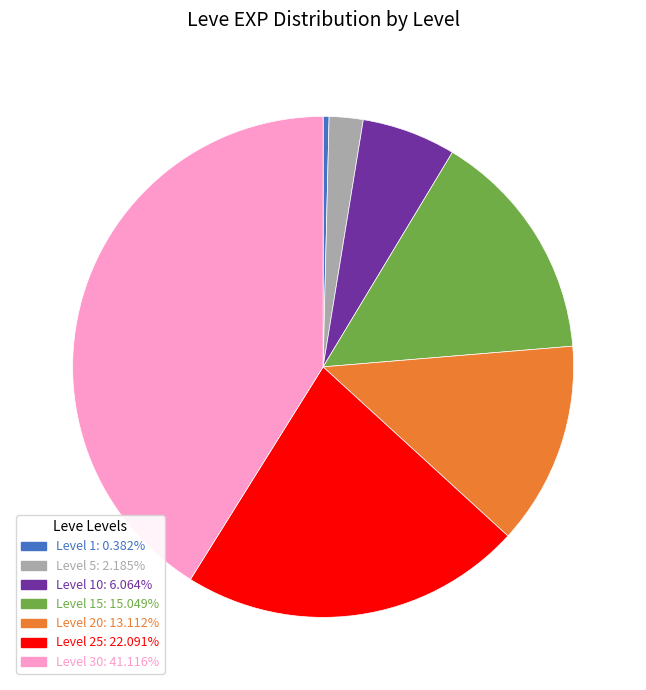

Approximately how many times larger is the value at Level 20: 13.112% compared to Level 30: 41.116%?

0.3